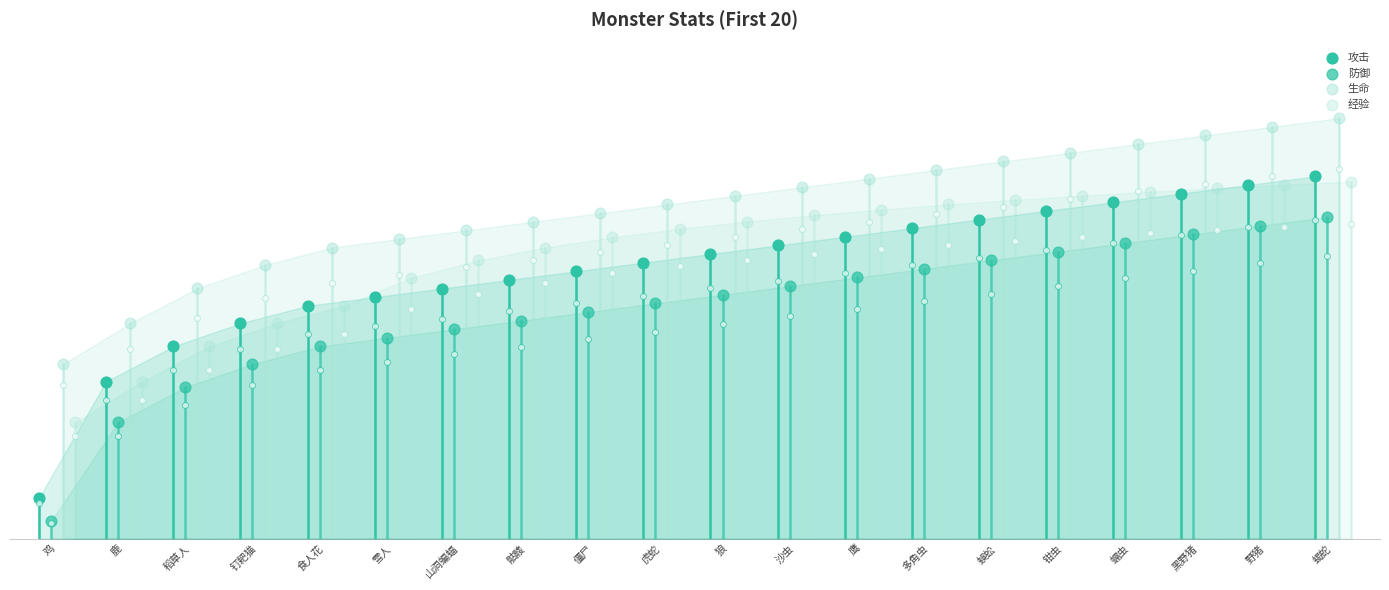

At which category is the sum across all series the highest?

蝎蛇